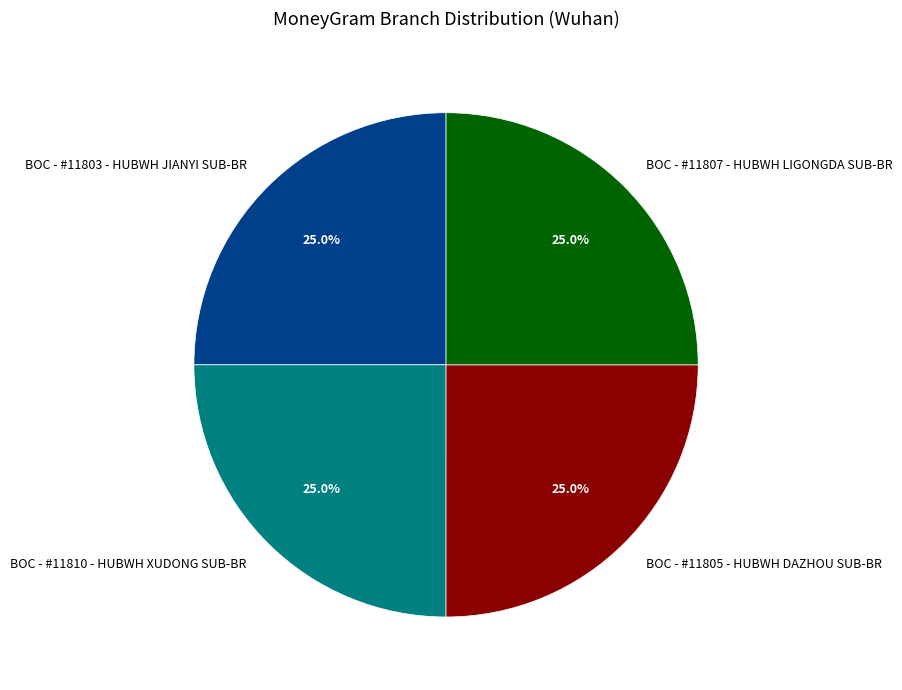

How many segments does this pie chart have?

4